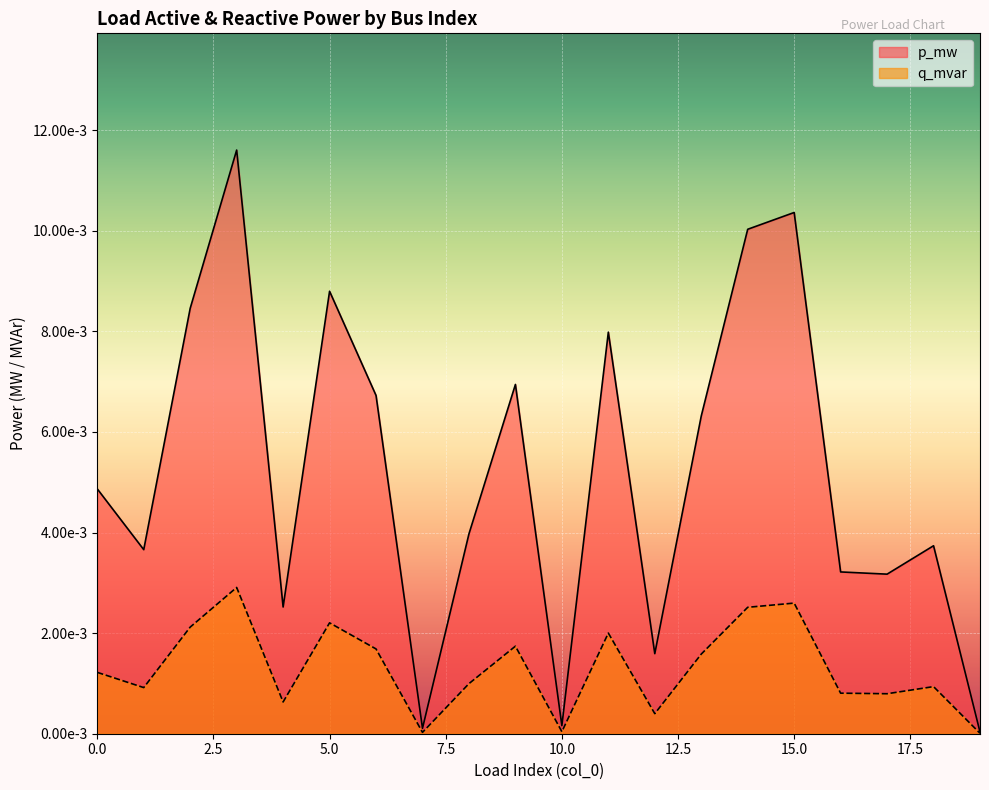

Is the value of p_mw at 10 greater than the value of q_mvar at 12?

No